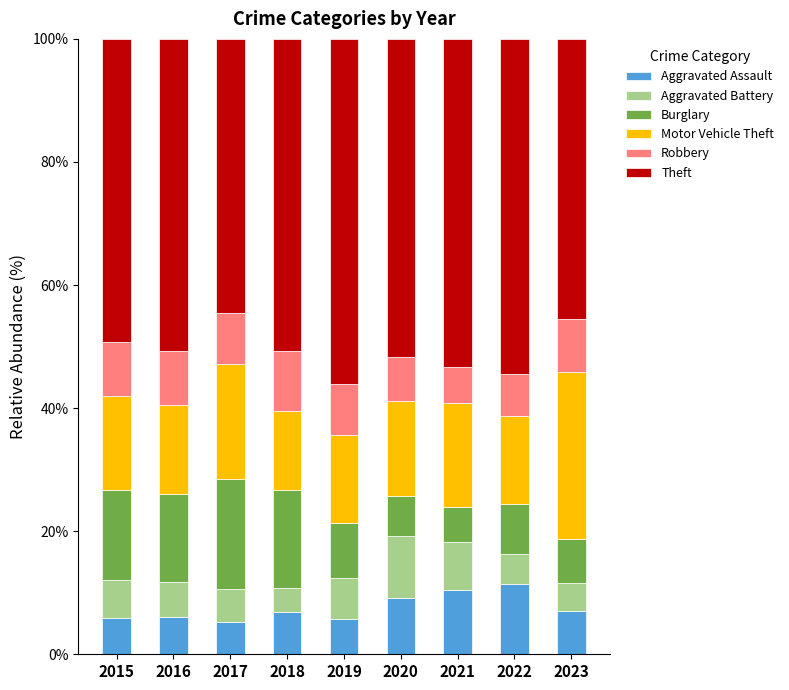

What is the total value across all series at 2015?

100.0